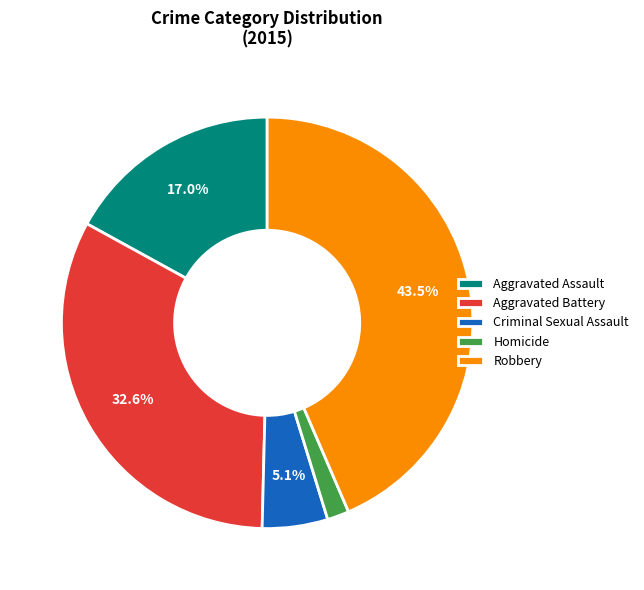

To the nearest percent, what is the difference between the largest and smallest slice percentages?

42%